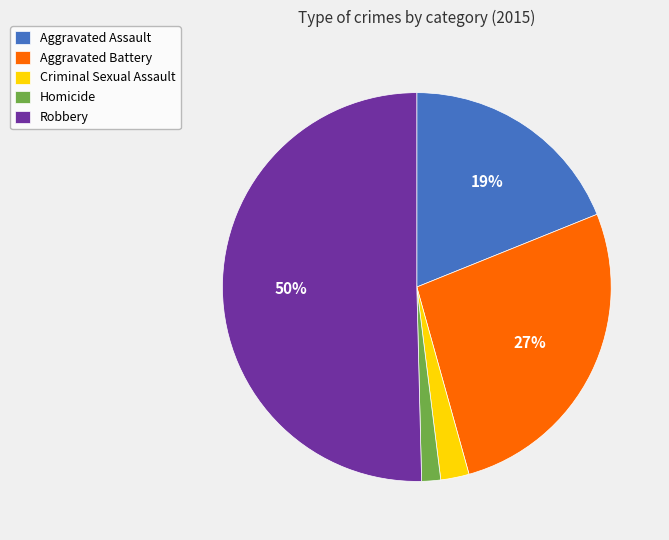

What is the ratio of the value at Aggravated Battery to the value at Robbery?

0.5